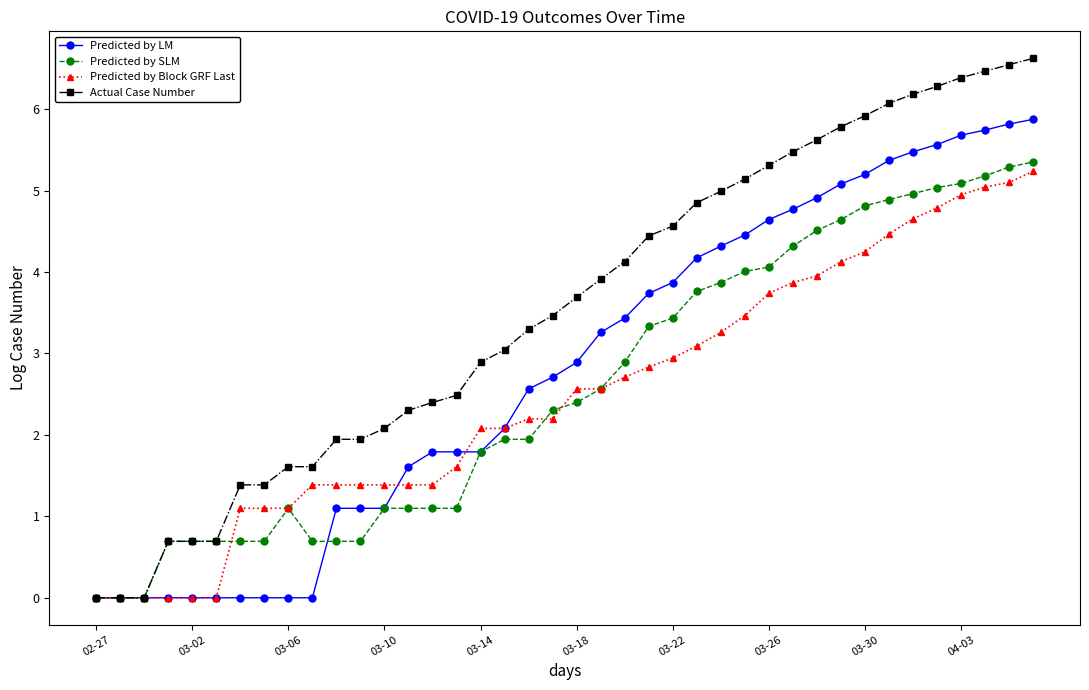

Which series has the largest range (max minus min)?

Actual Case Number